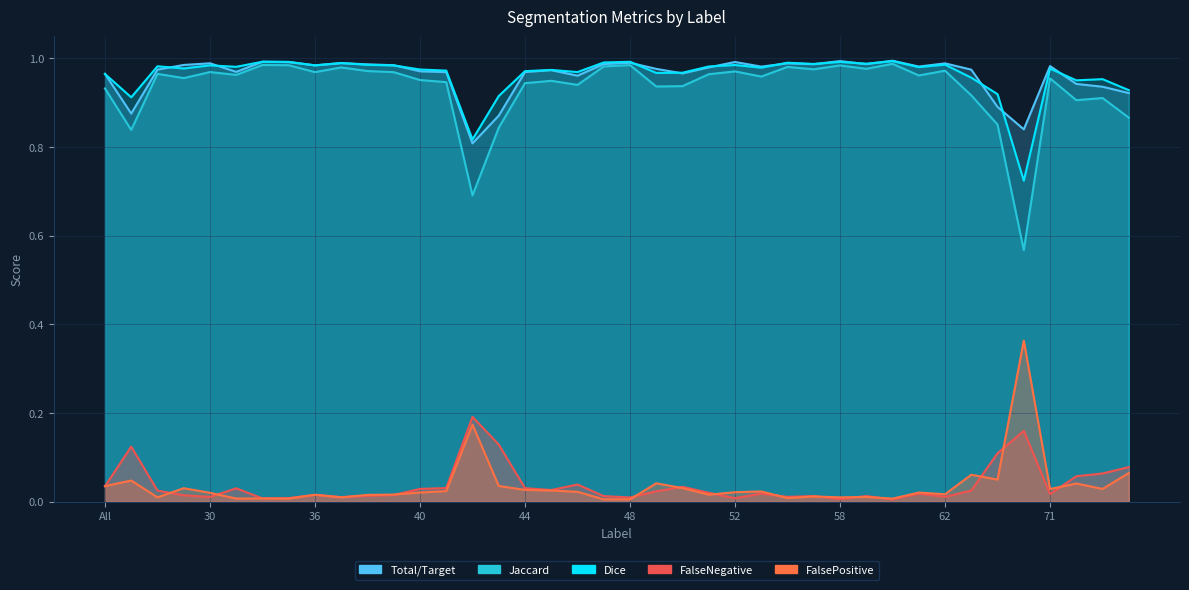

What is the label of the 12th point from the right?

58